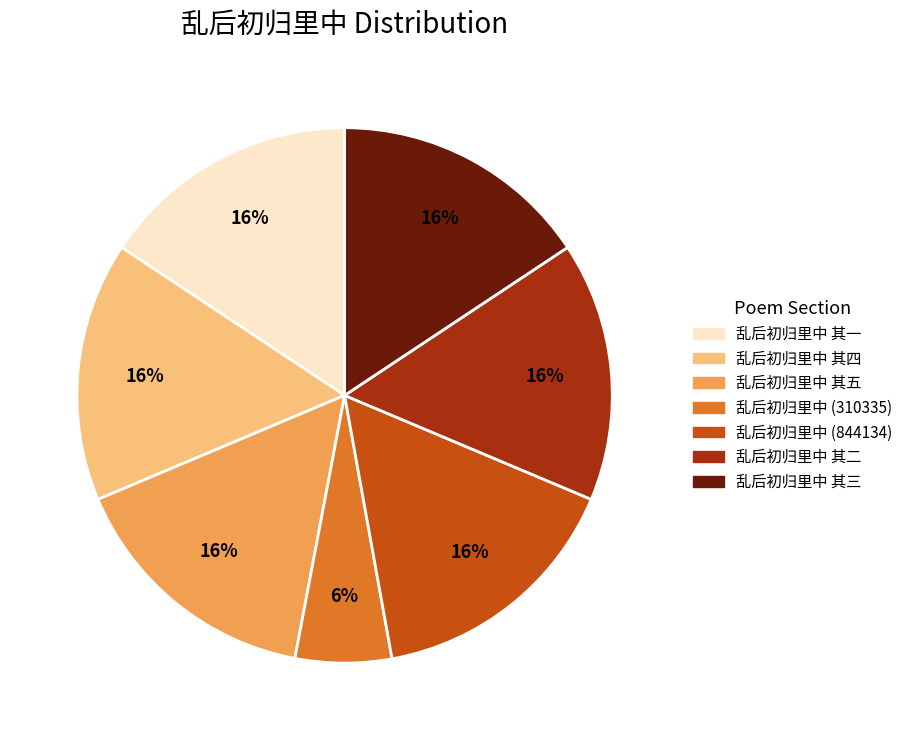

How many slices are in this pie chart?

7